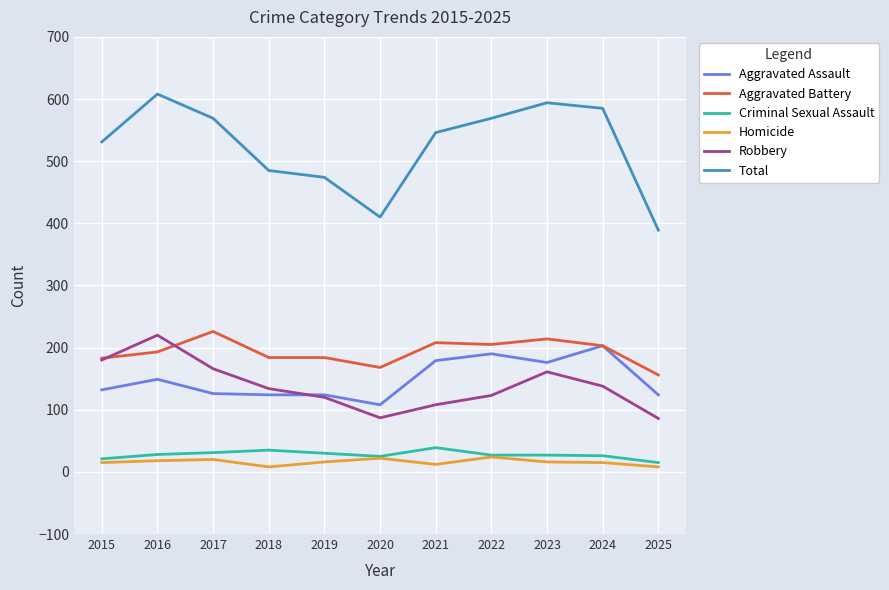

How many series are shown in this chart?

6